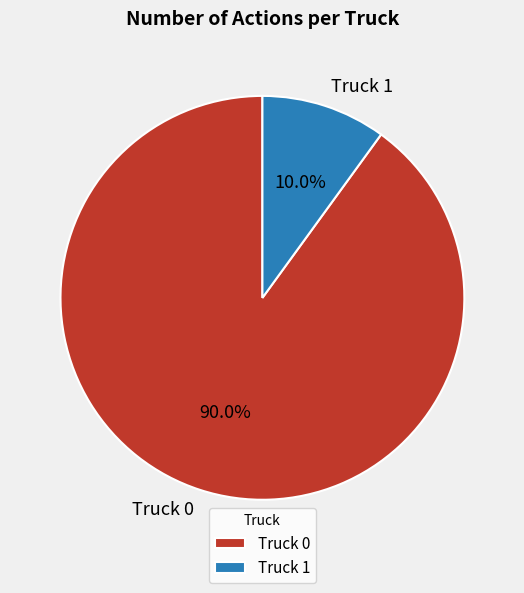

To the nearest percent, what percentage of the pie is Truck 0?

90%